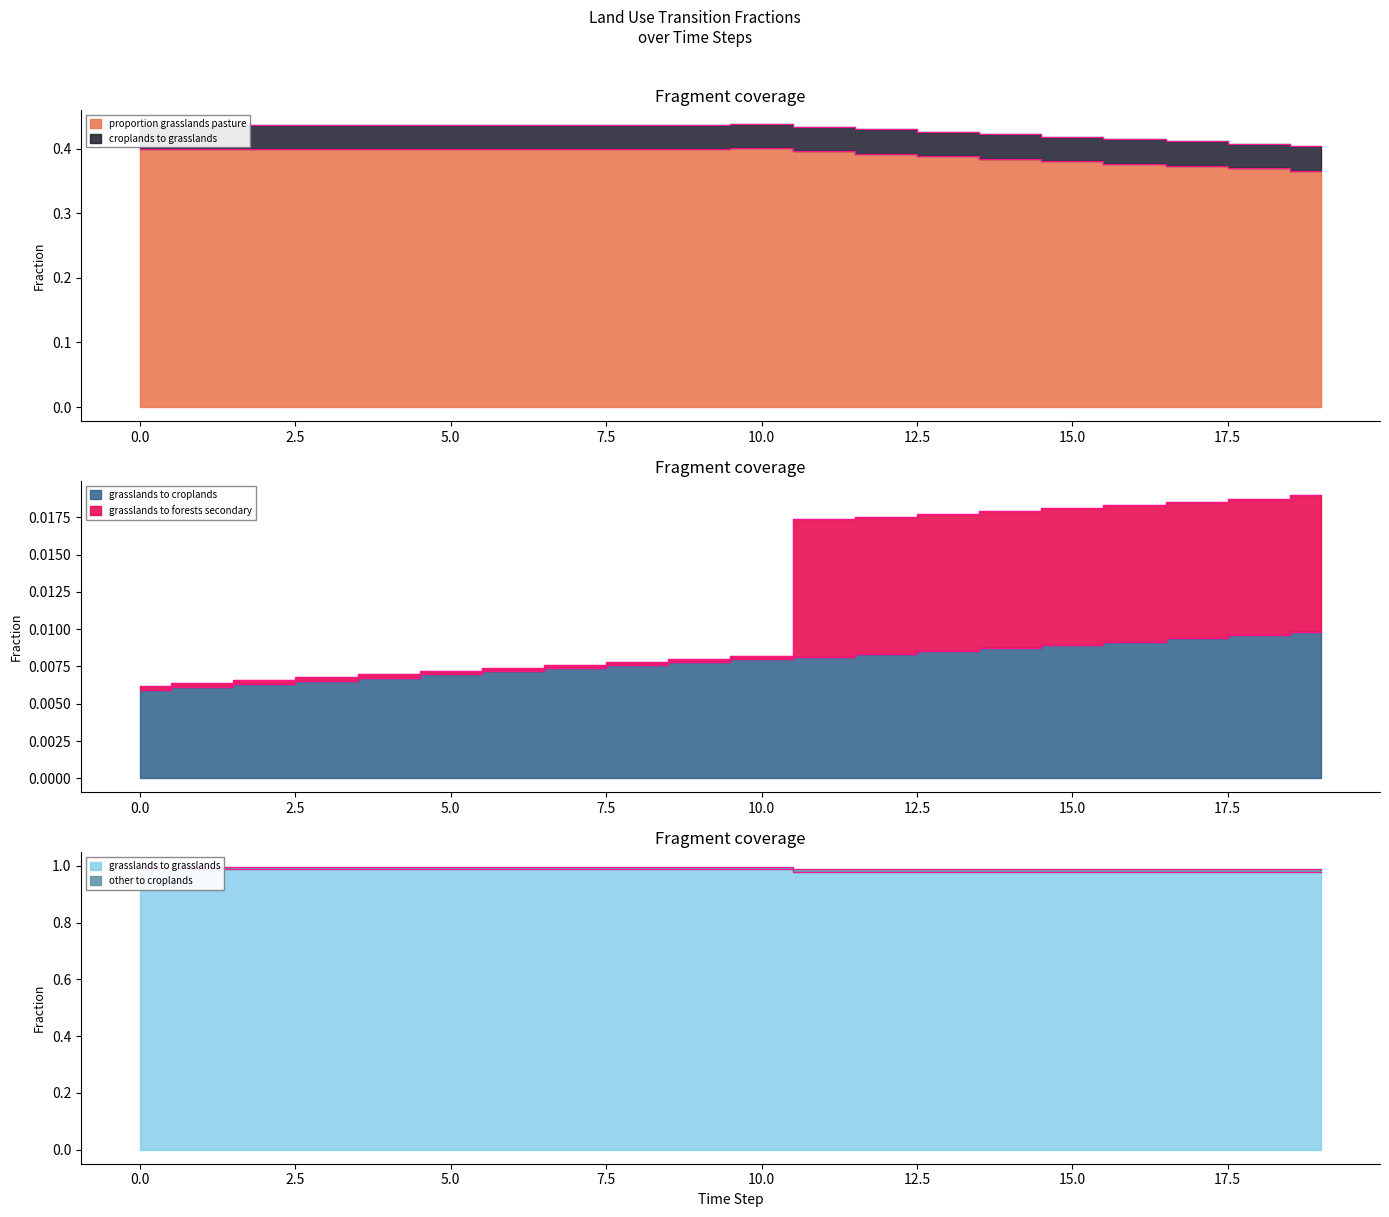

The value of pij_lndu_grasslands_to_grasslands at 1 is 0.0. True or false?

False